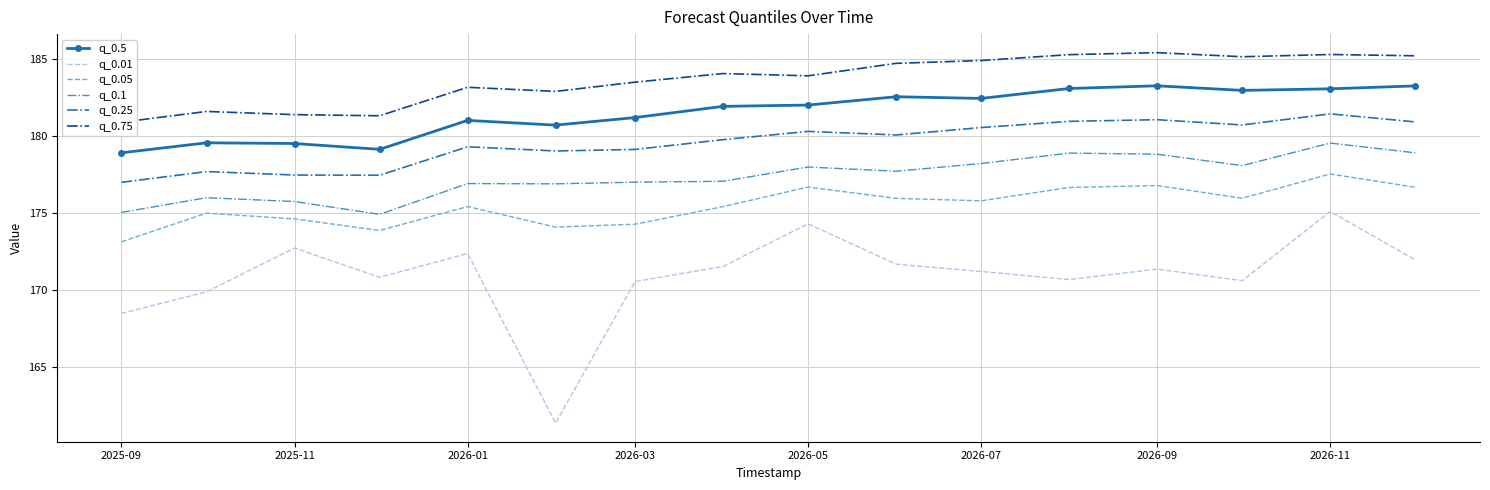

Count the number of data series in this chart.

6